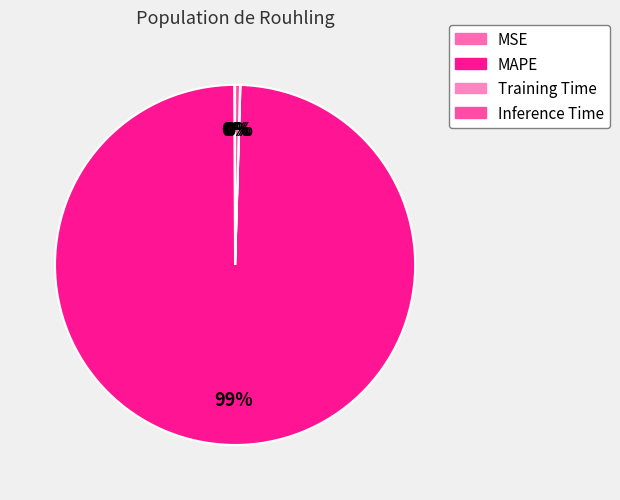

How many segments does this pie chart have?

4